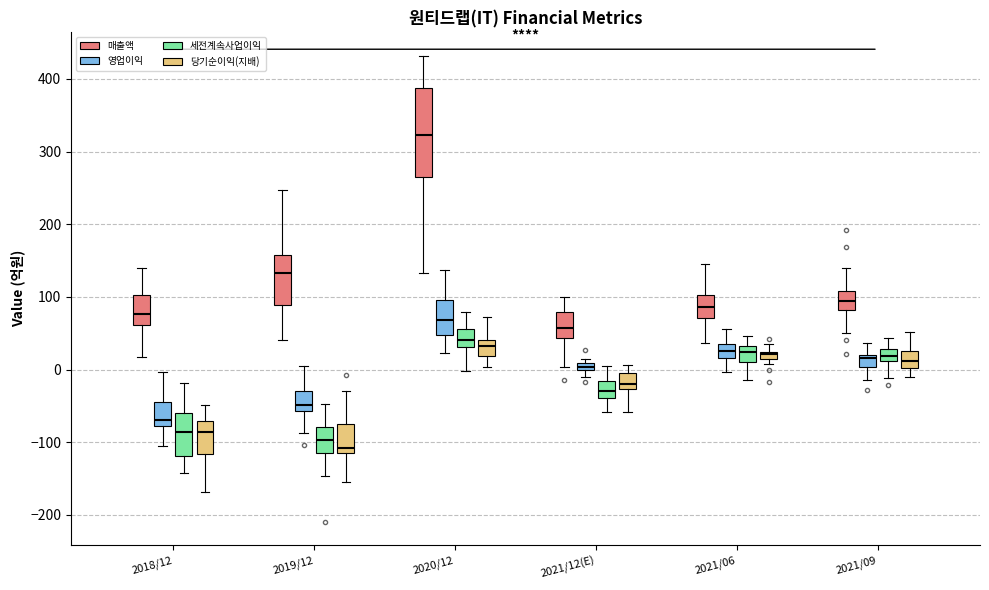

Comparing the boxes themselves (not the whiskers), which one is the tallest?

2020/12 (매출액)